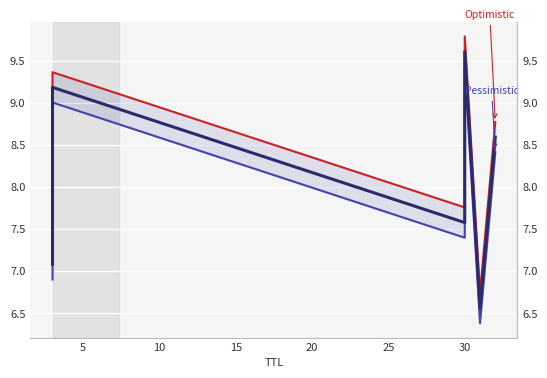

How many lines are shown in the chart?

3